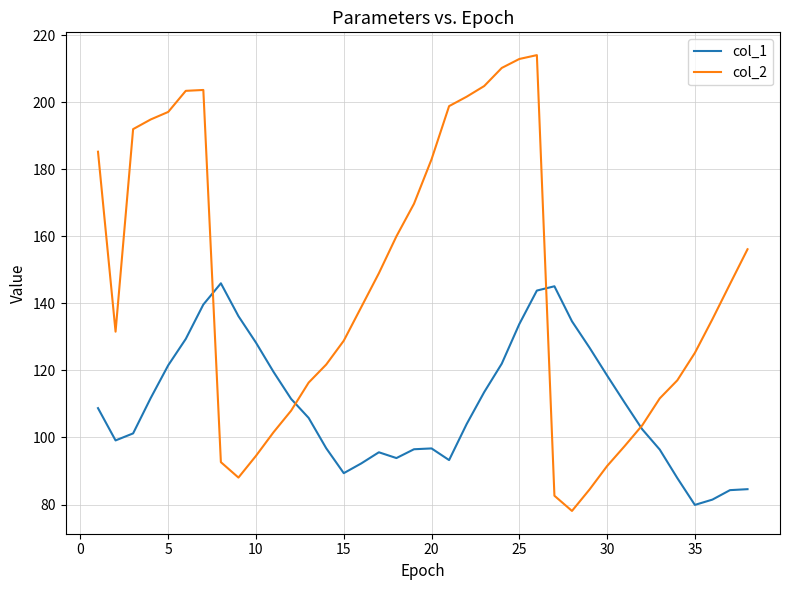

Rank the series by their maximum value, from lowest to highest.

col_1, col_2